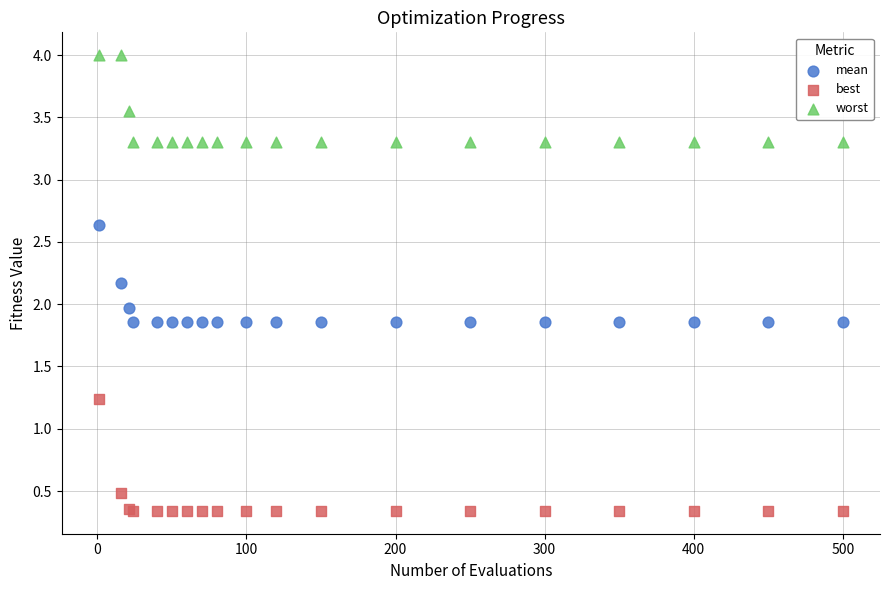

Which series reaches the maximum Y coordinate?

worst